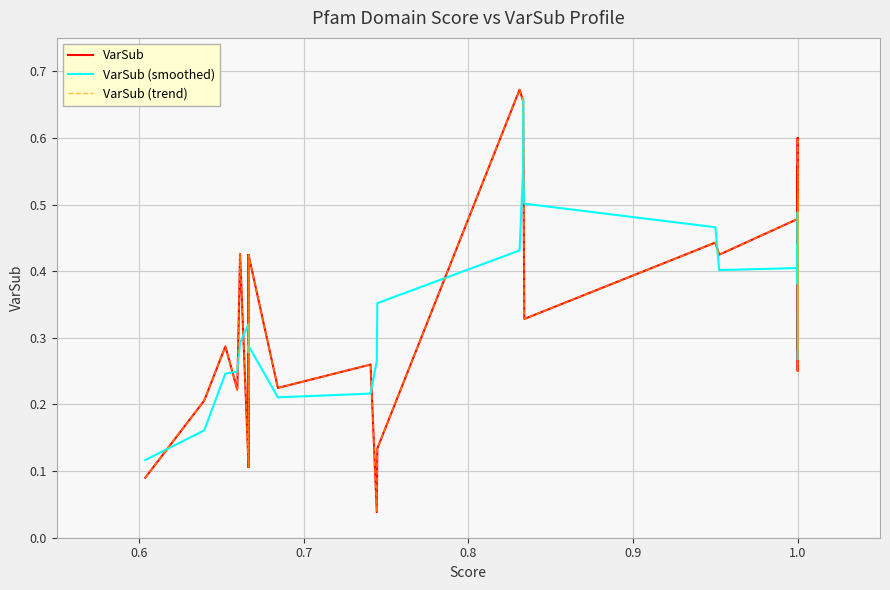

What is the maximum value shown in the chart?

0.7